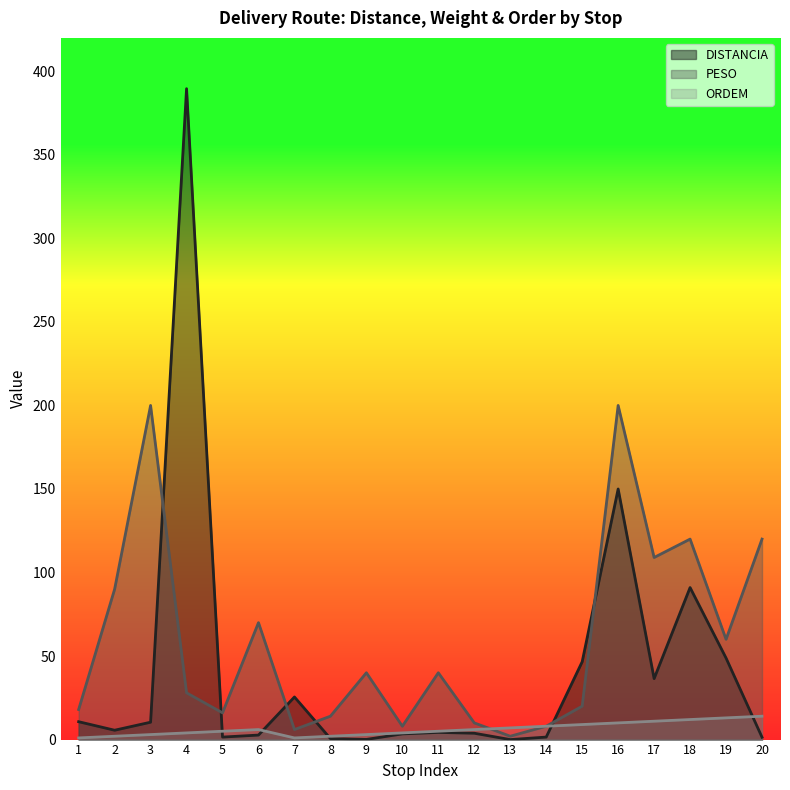

At which category does DISTANCIA reach its first local valley?

2